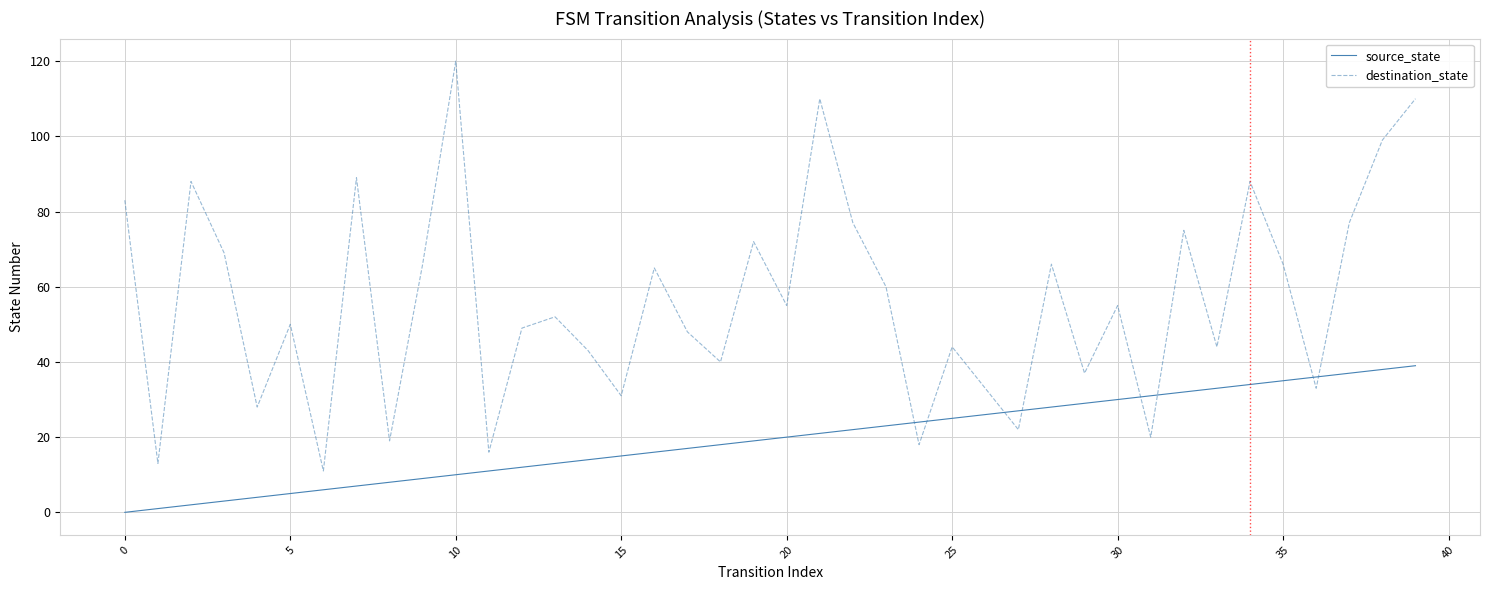

Reading left to right, extract all data points from this chart.

source_state: 0	1	2	3	4	5	6	7	8	9	10	11	12	13	14	15	16	17	18	19	20	21	22	23	24	25	26	27	28	29	30	31	32	33	34	35	36	37	38	39
destination_state: 83	13	88	69	28	50	11	89	19	66	120	16	49	52	43	31	65	48	40	72	55	110	77	60	18	44	33	22	66	37	55	20	75	44	88	66	33	77	99	110